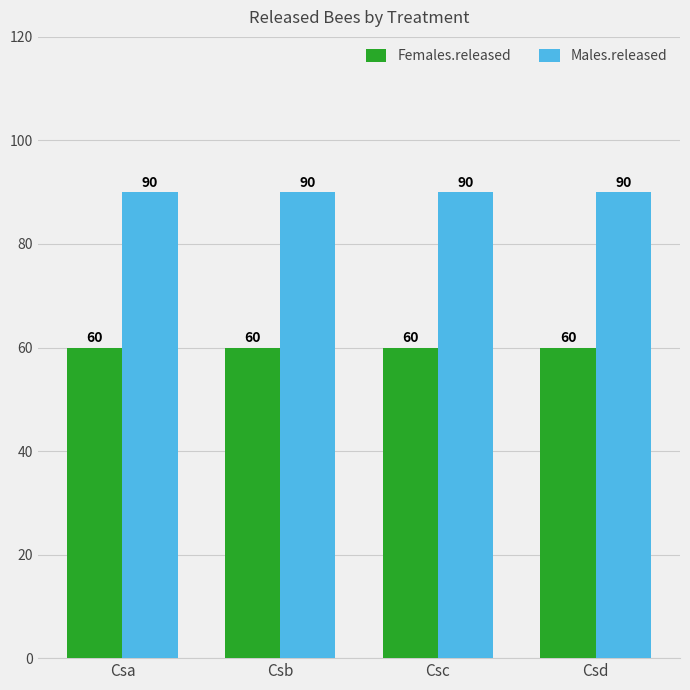

What is the difference between the highest and lowest values at Csa?

30